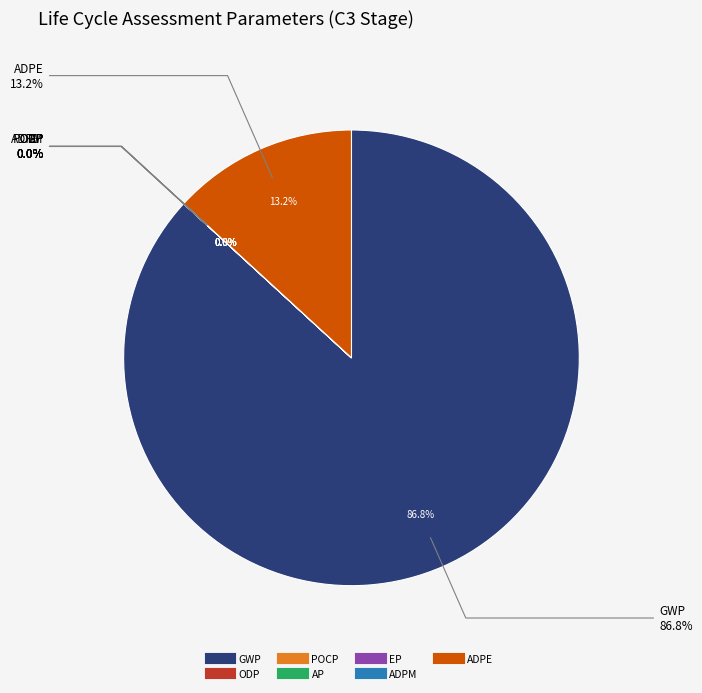

Is GWP the majority of the pie?

Yes